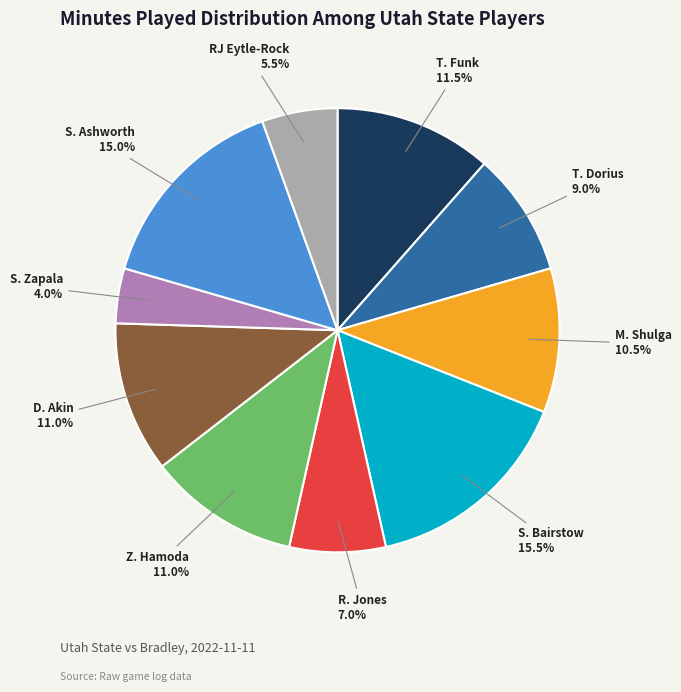

Does any single category account for the majority?

No